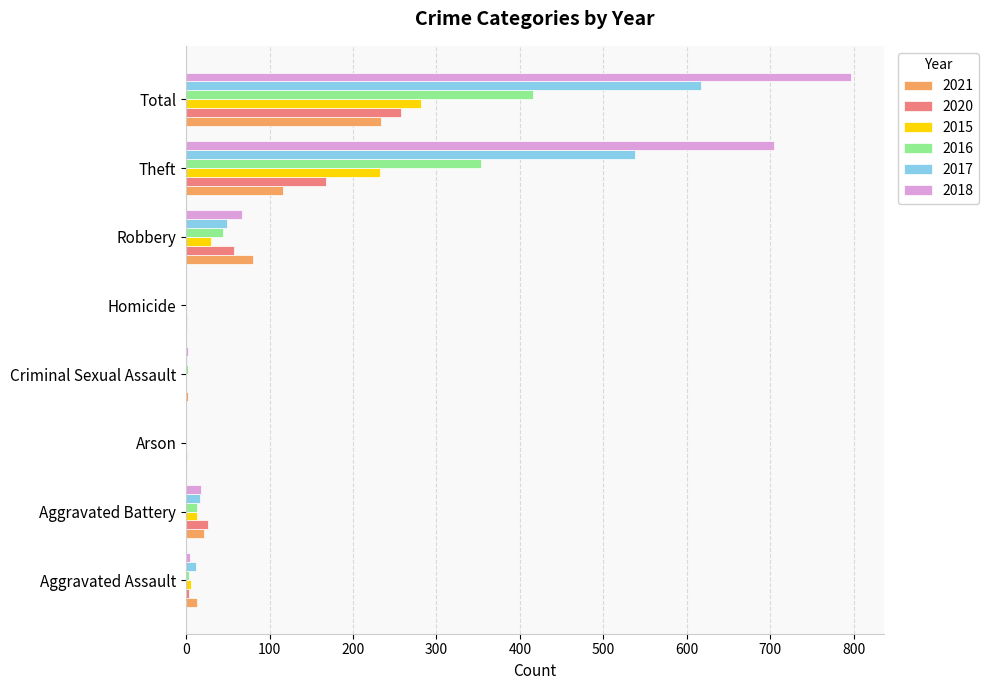

What are all the series names shown in the legend?

2021, 2020, 2015, 2016, 2017, 2018